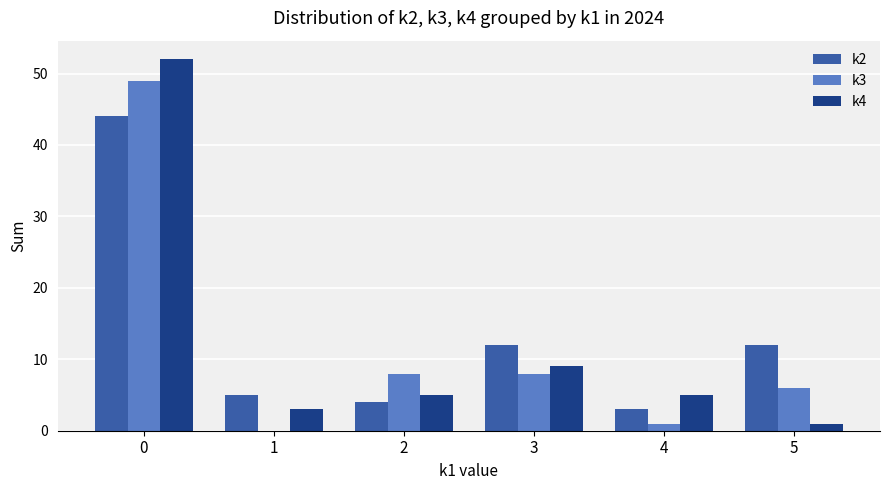

What is the total value across all series at 2?

17